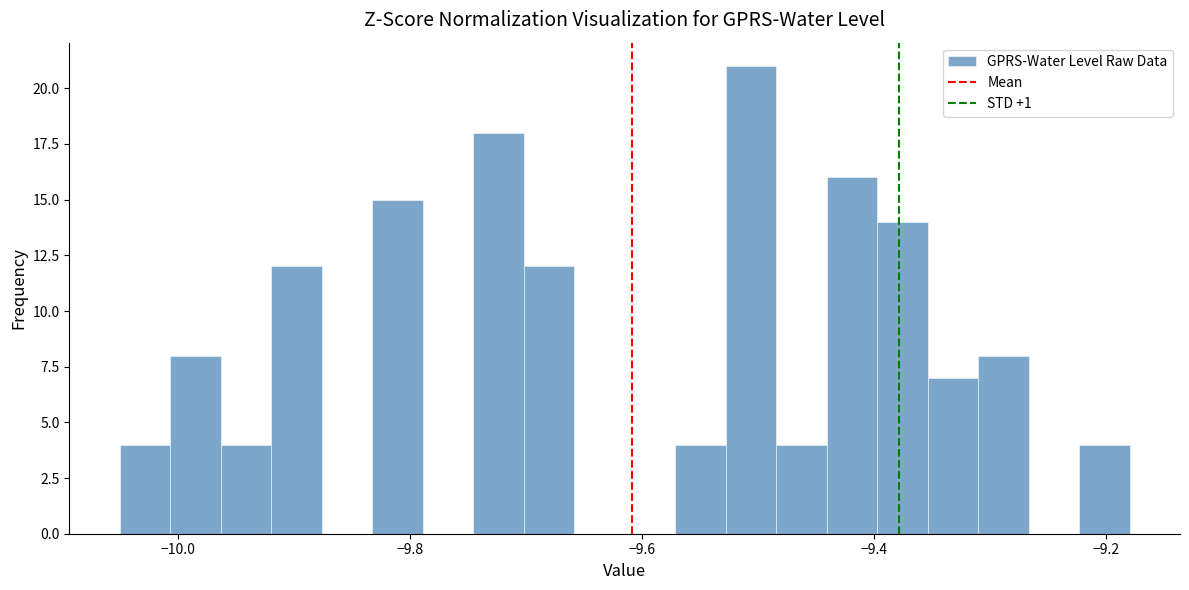

Read against the x-axis, roughly where is the centre of the tallest bar?

-9.50